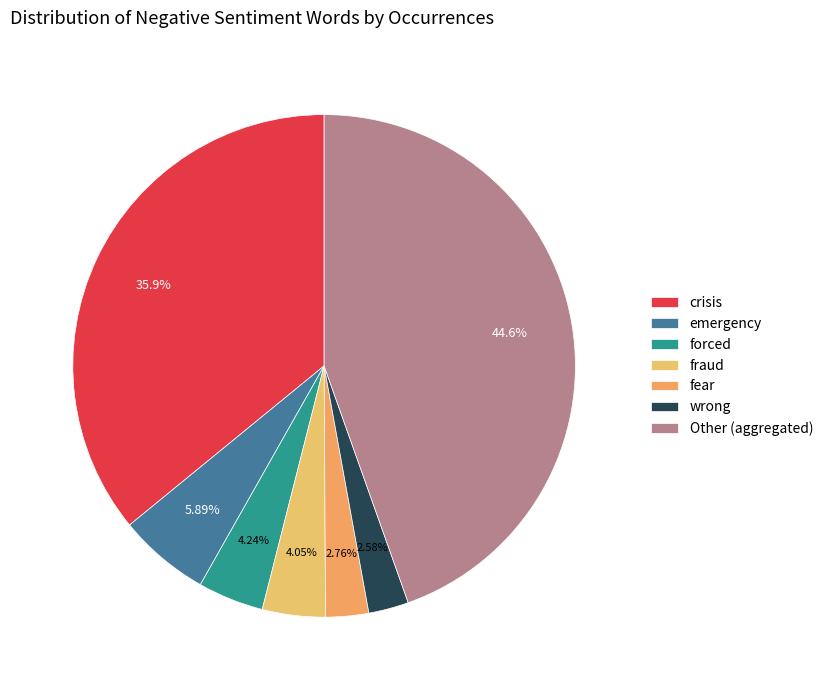

The emergency slice represents 6% of the pie. True or false?

True